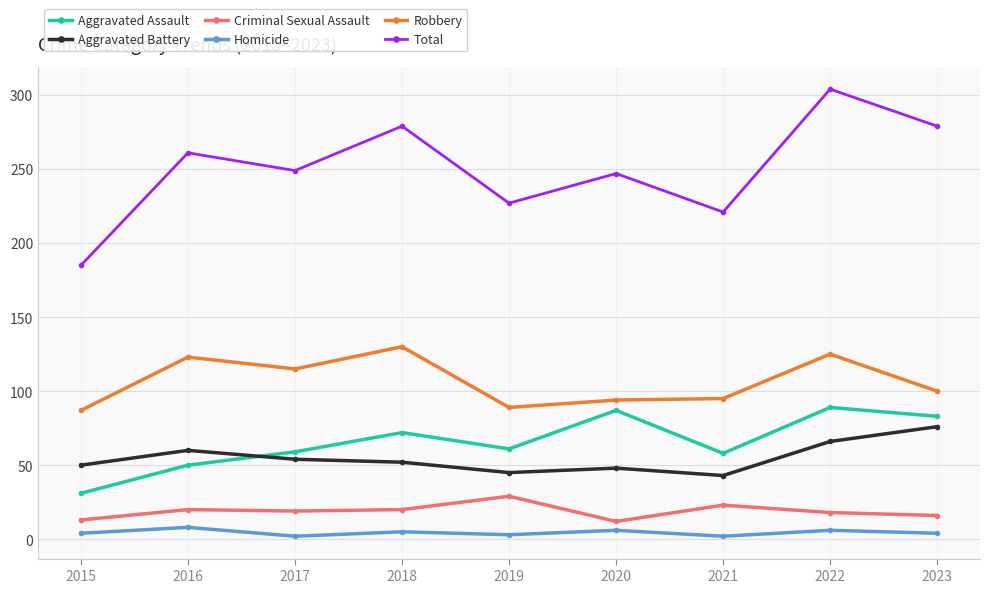

Which series has the largest total across all categories?

Total